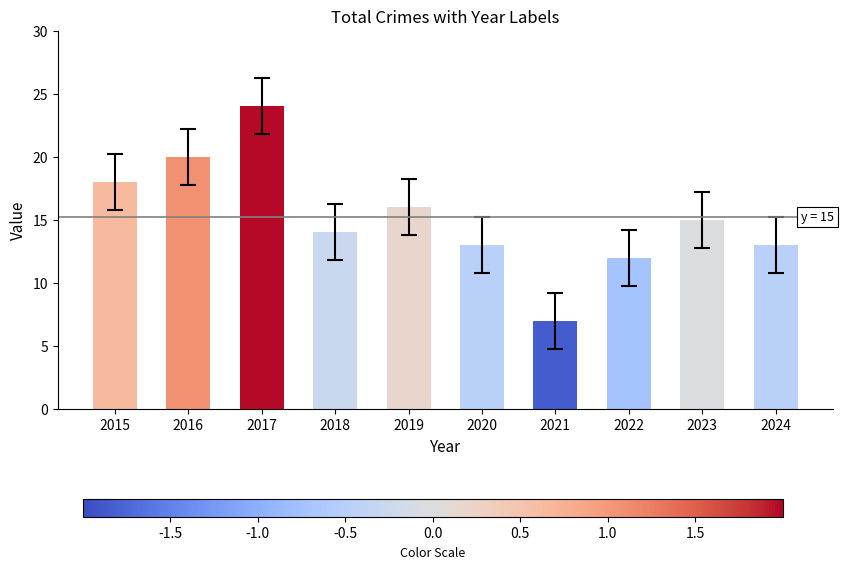

What is the minimum value shown in the chart?

7